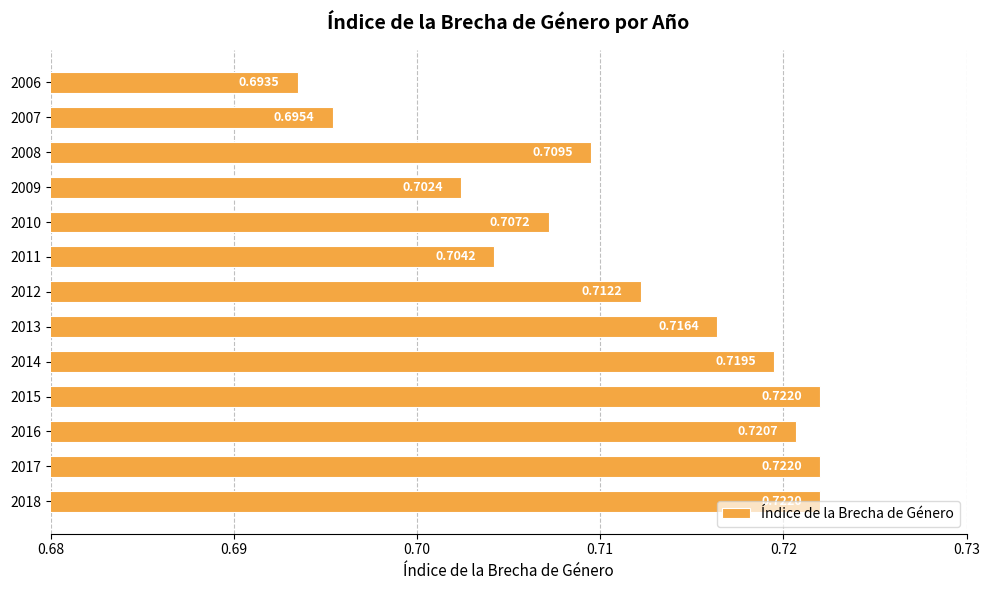

Which label corresponds to the smallest value in the chart?

2006